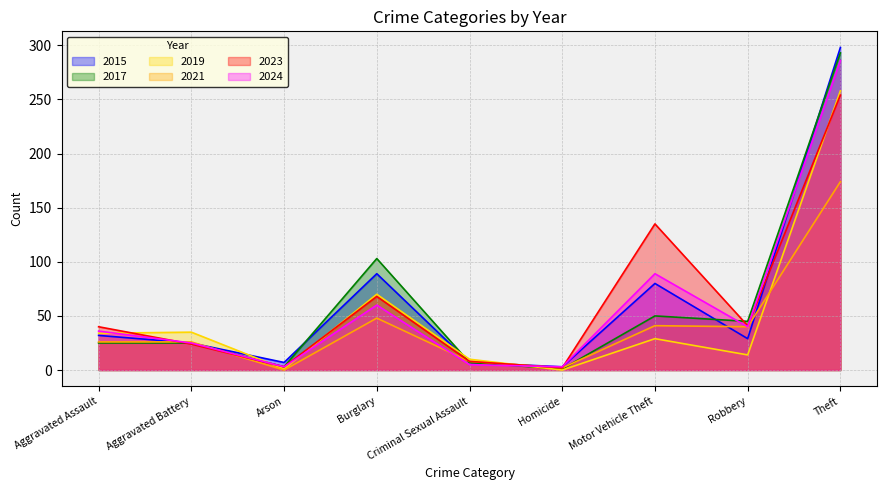

The value of 2023 at Aggravated Battery is 24. True or false?

True